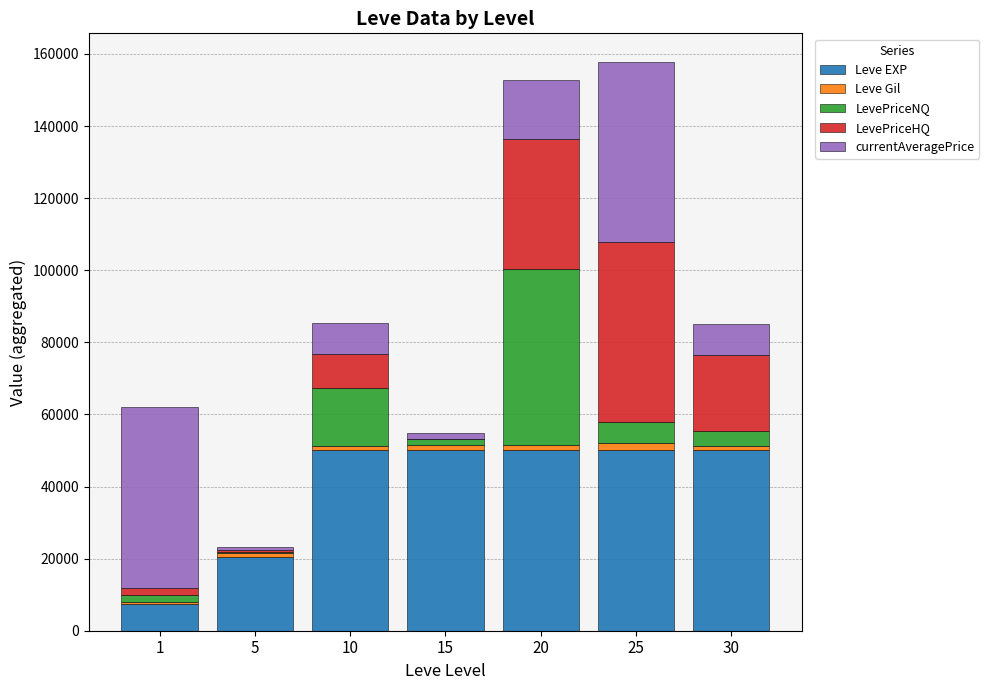

The value of Leve EXP at 25 is 50000.0. True or false?

True